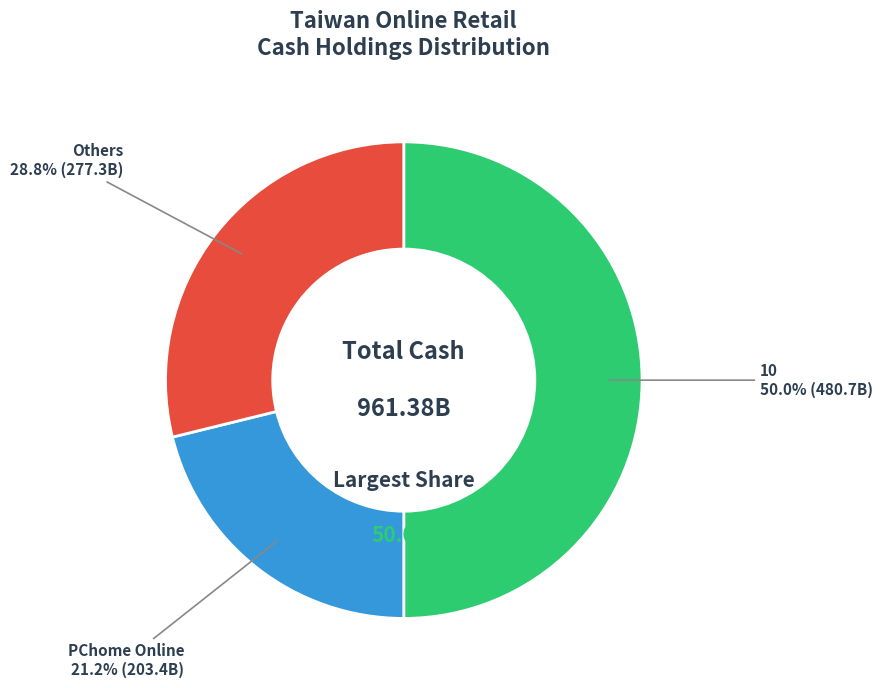

Does Star Travel Corp. (GTSM:2719) account for over 50% of the chart?

No